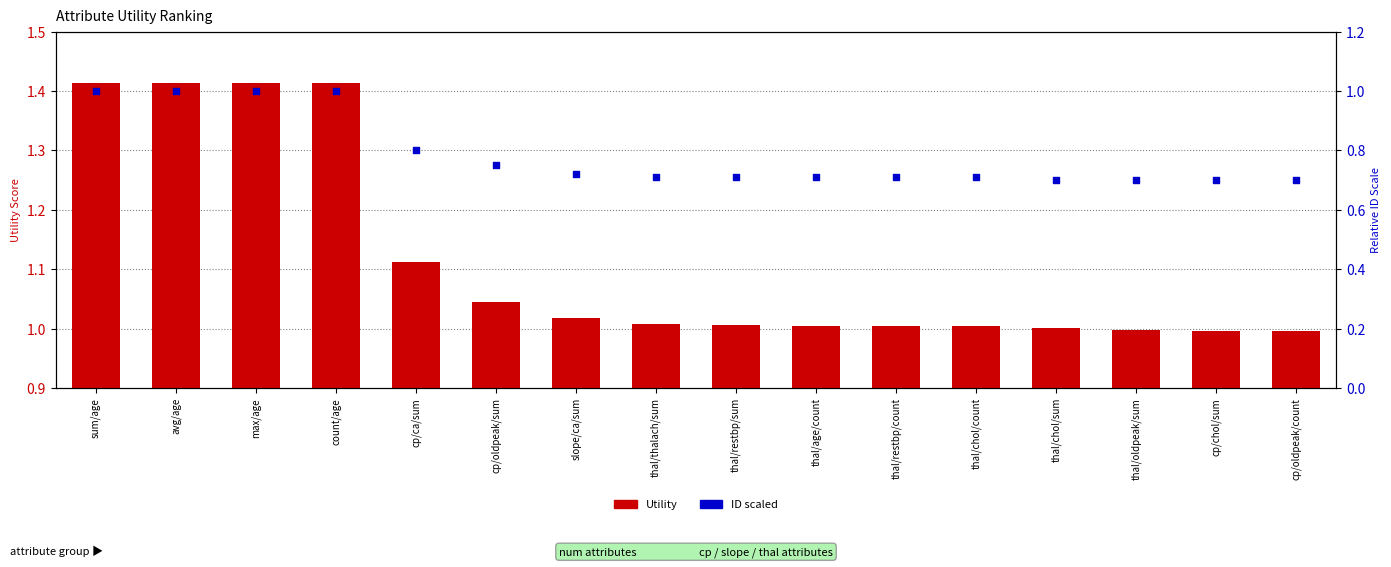

What are all the series names shown in the legend?

Utility, ID_scaled